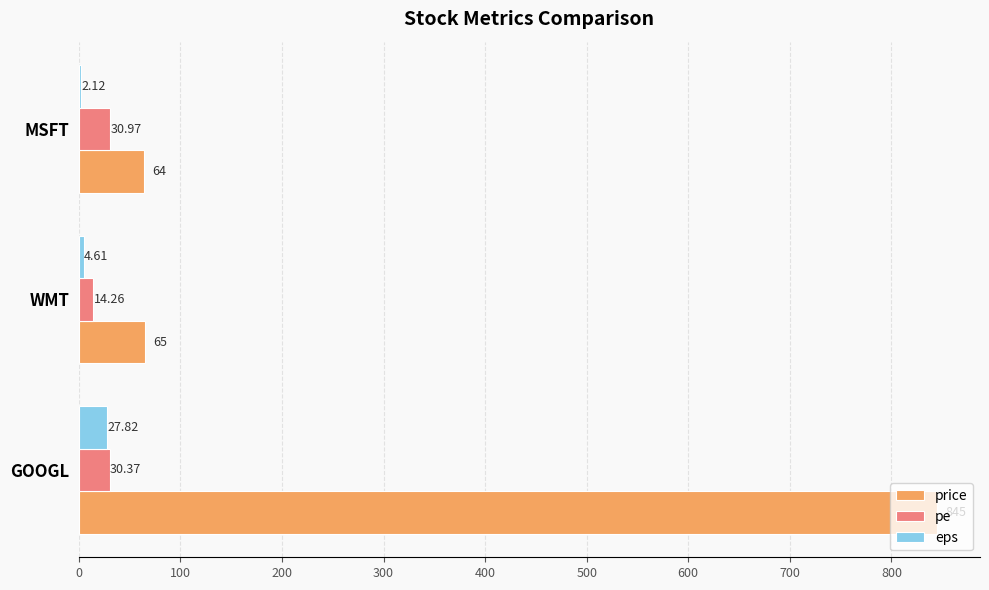

Between GOOGL and WMT, which series saw the biggest shift?

price